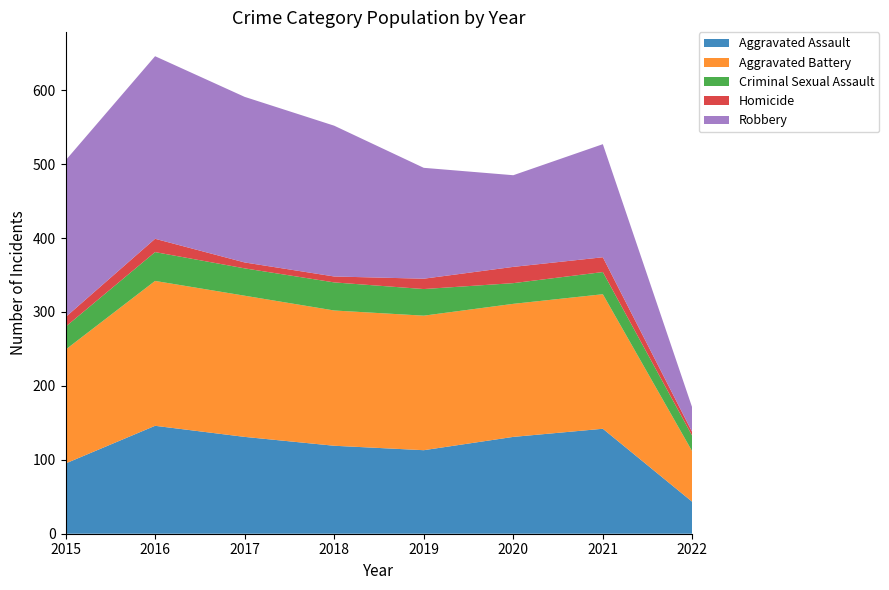

Reading left to right, what are all the values shown in this chart?

Aggravated Assault: 2015=95	2016=146	2017=131	2018=119	2019=113	2020=131	2021=142	2022=43
Aggravated Battery: 2015=154	2016=196	2017=191	2018=183	2019=182	2020=180	2021=182	2022=68
Criminal Sexual Assault: 2015=31	2016=39	2017=37	2018=38	2019=36	2020=28	2021=30	2022=21
Homicide: 2015=13	2016=18	2017=8	2018=8	2019=14	2020=22	2021=20	2022=5
Robbery: 2015=212	2016=247	2017=224	2018=204	2019=150	2020=124	2021=153	2022=33